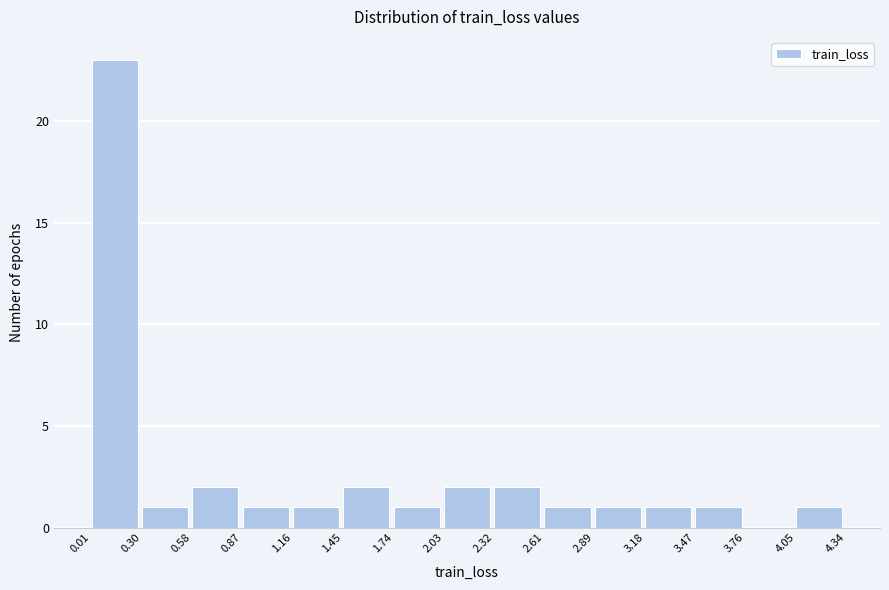

Over which range of the x-axis is the bar tallest?

0.01 to 0.30